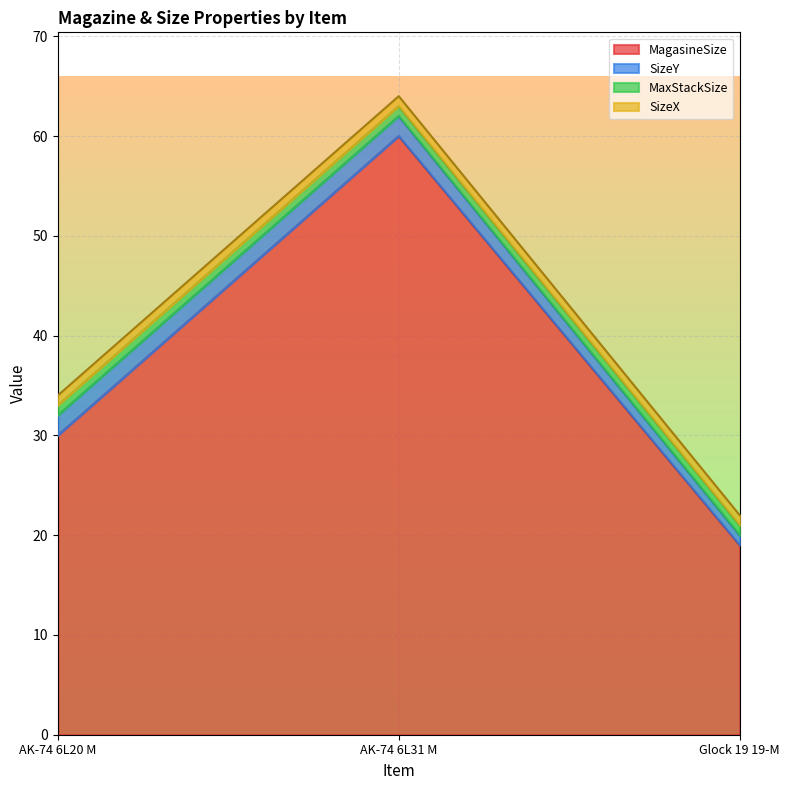

Which series changed the most between AK-74 6L20 M and AK-74 6L31 M?

MagasineSize